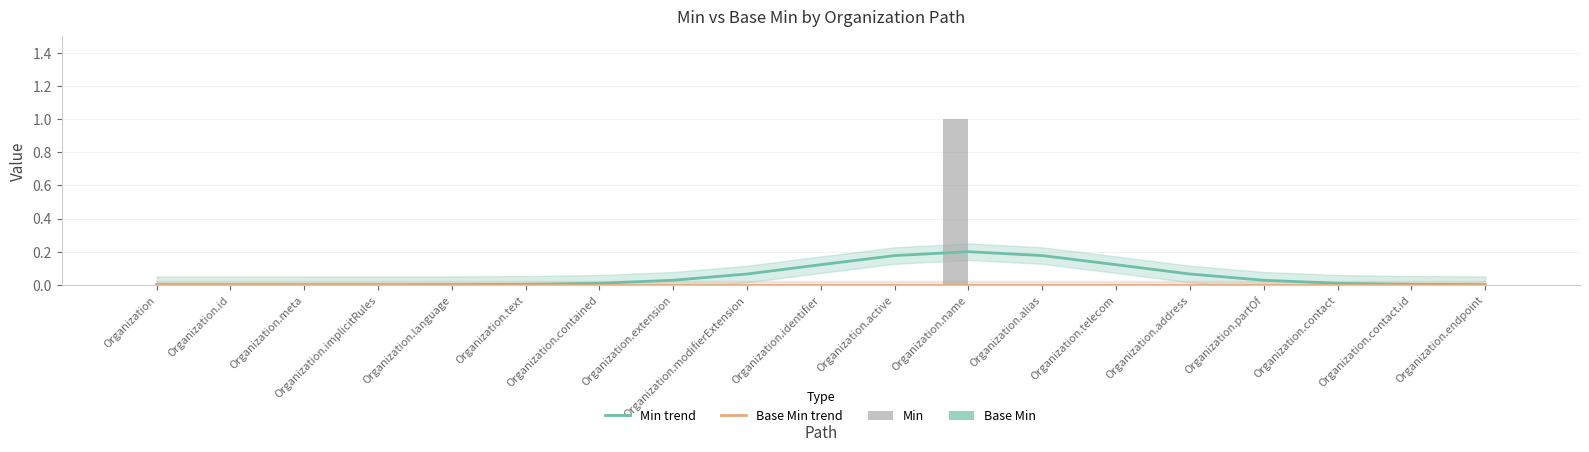

Which category has the lowest value in the Base Min trend series?

Organization